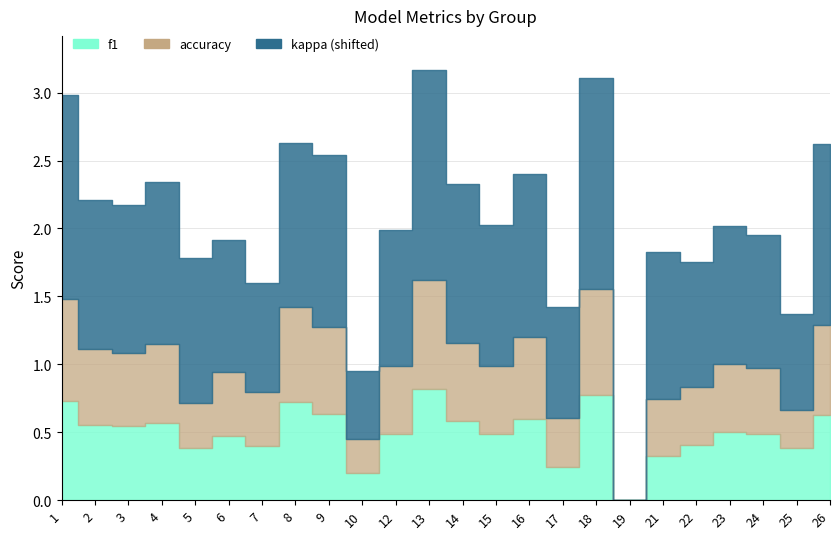

Where is accuracy nearest to the value 0?

19